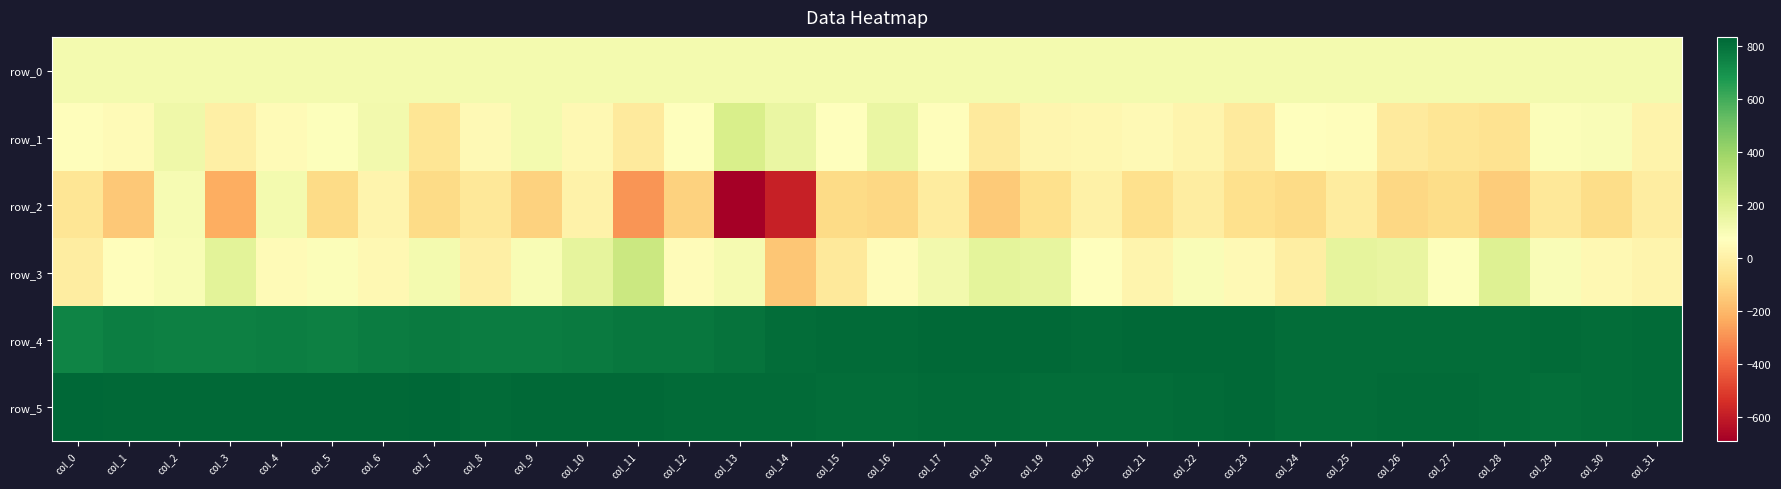

Rank the categories by row_1 value from lowest to highest.

col_28, col_7, col_27, col_11, col_23, col_18, col_26, col_3, col_31, col_22, col_19, col_20, col_10, col_8, col_21, col_4, col_1, col_25, col_0, col_17, col_12, col_15, col_24, col_5, col_29, col_30, col_9, col_6, col_2, col_16, col_14, col_13